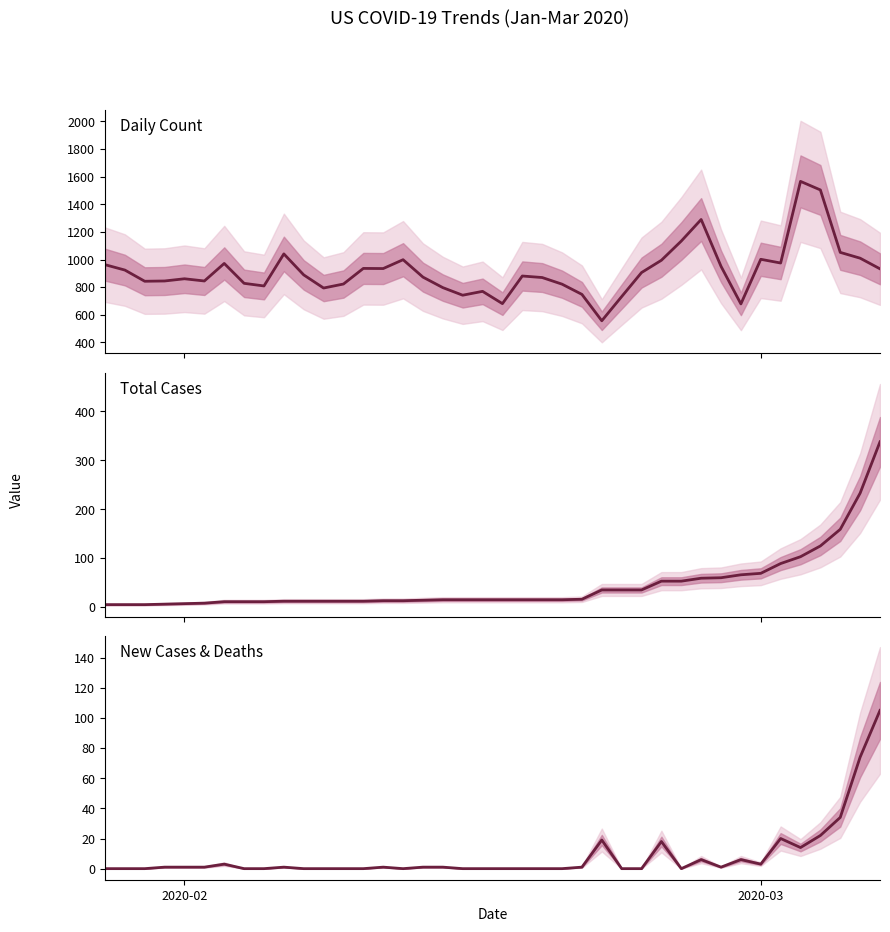

Which series has the largest total across all categories?

Daily Count